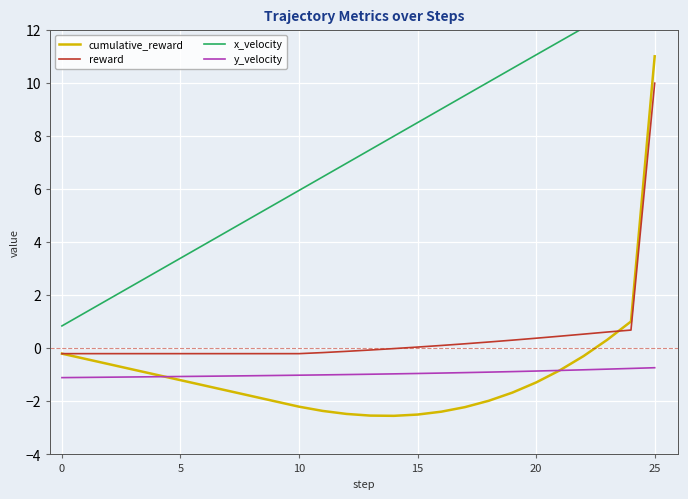

How many series are shown in this chart?

4